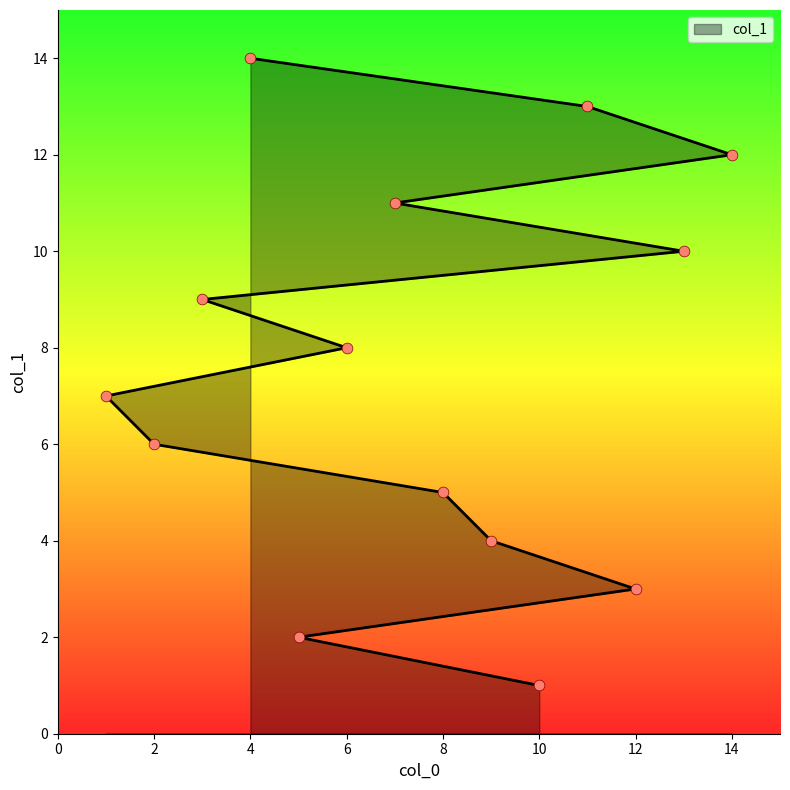

Between 14 and 1, which is larger?

14